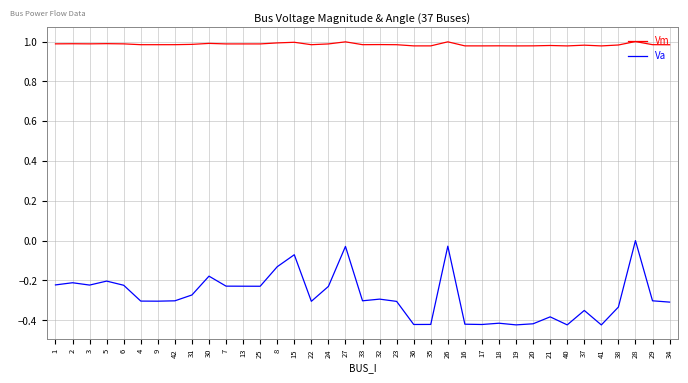

Between 15 and 26, which series saw the biggest shift?

Va